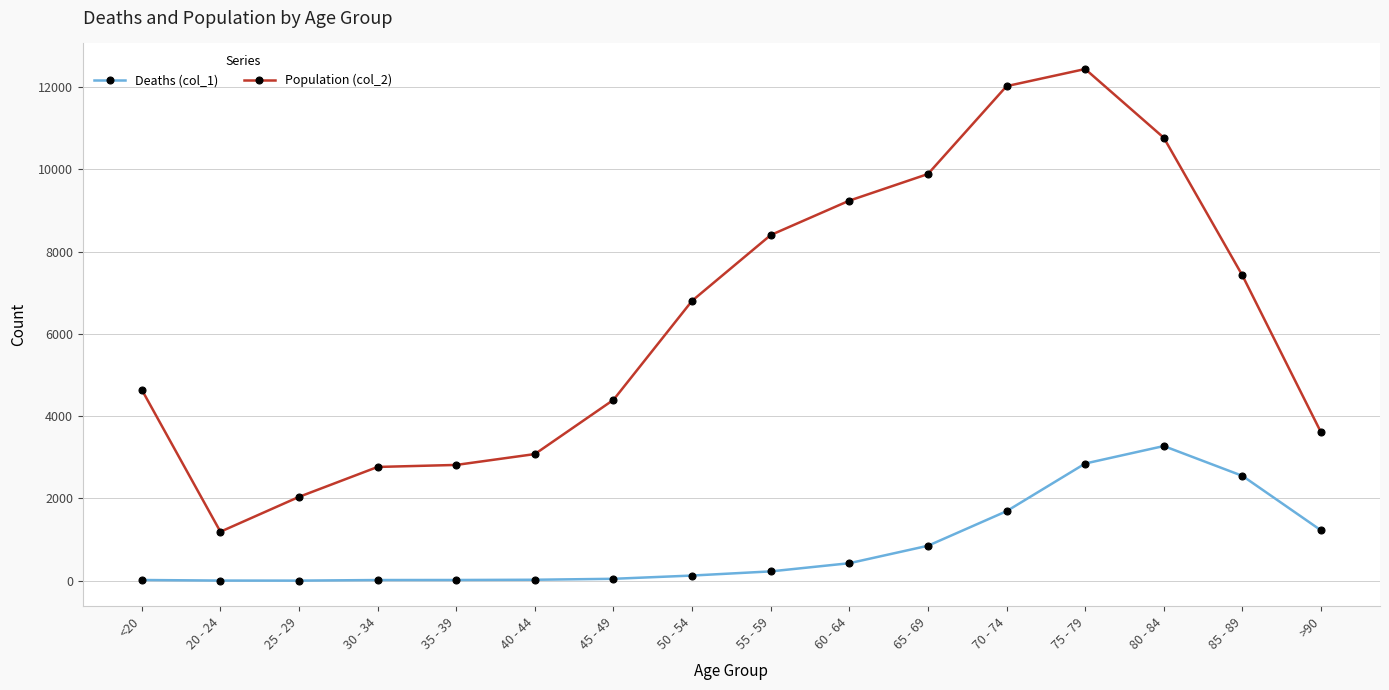

True or false: Population (col_2) and Deaths (col_1) intersect in this chart.

False